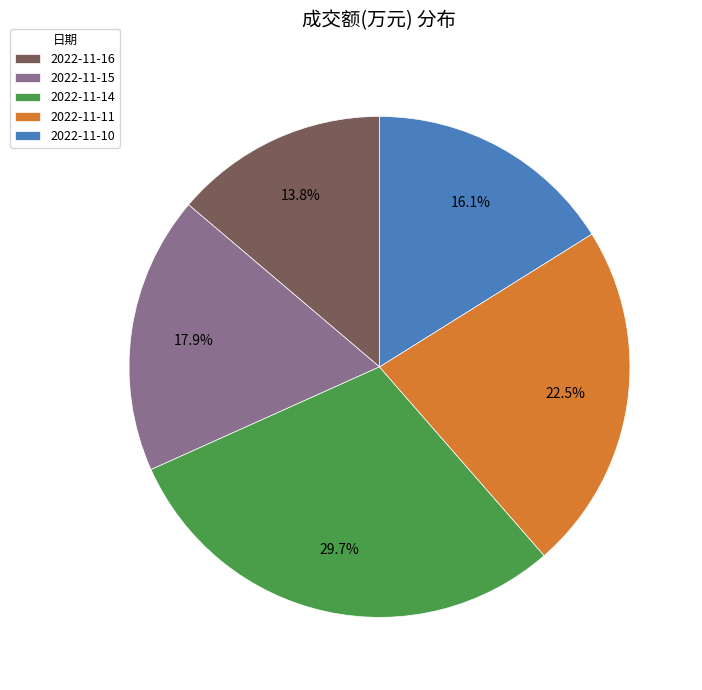

What is the largest slice in the pie chart?

2022-11-14